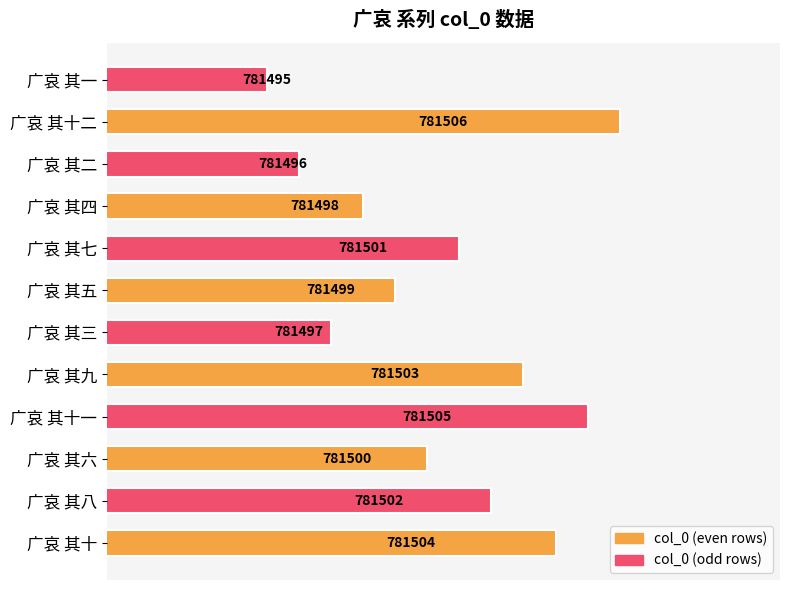

What is the ratio of the value at 广哀 其五 to the value at 广哀 其一?

1.0